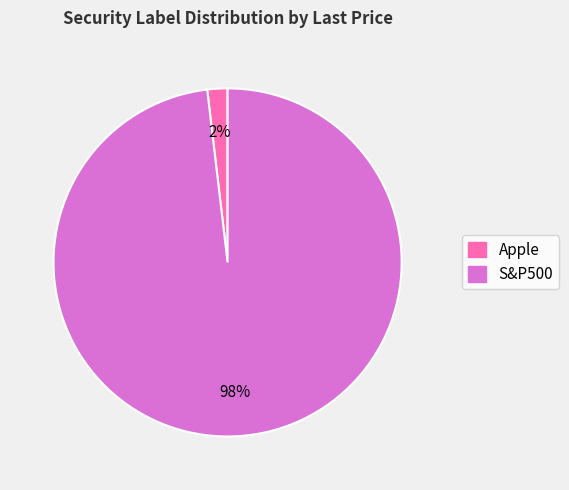

What is the largest slice in the pie chart?

S&P500